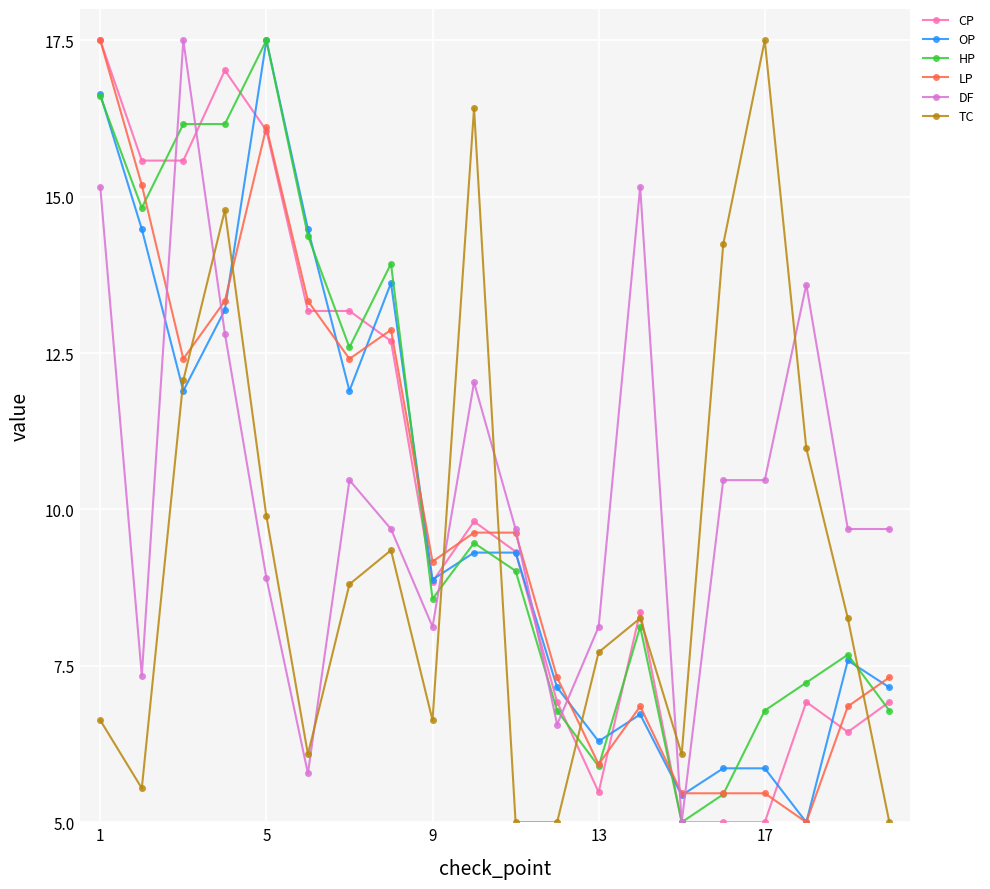

How many data points in TC are above 8?

11